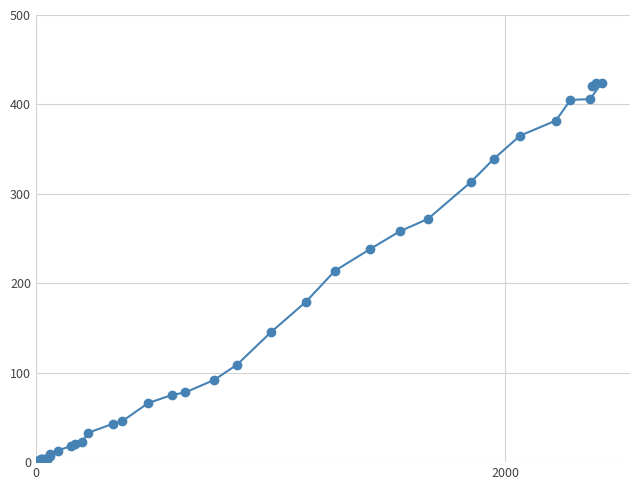

What is the difference between the maximum and second lowest values?

423